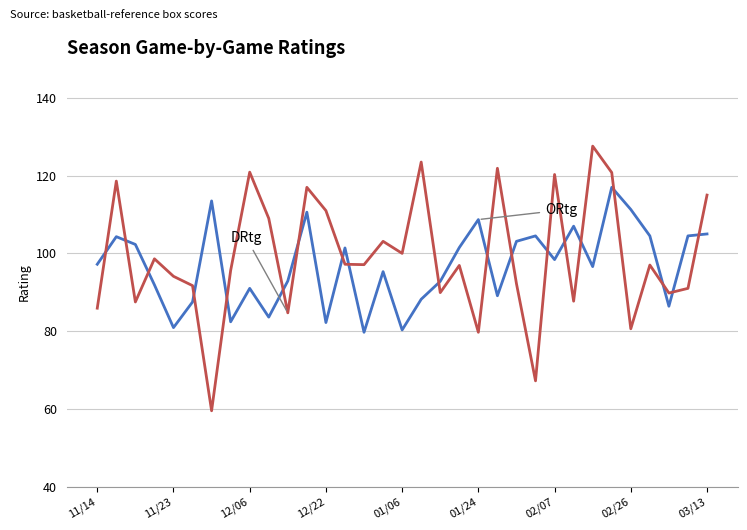

Is this an area chart (filled region under the line)?

No